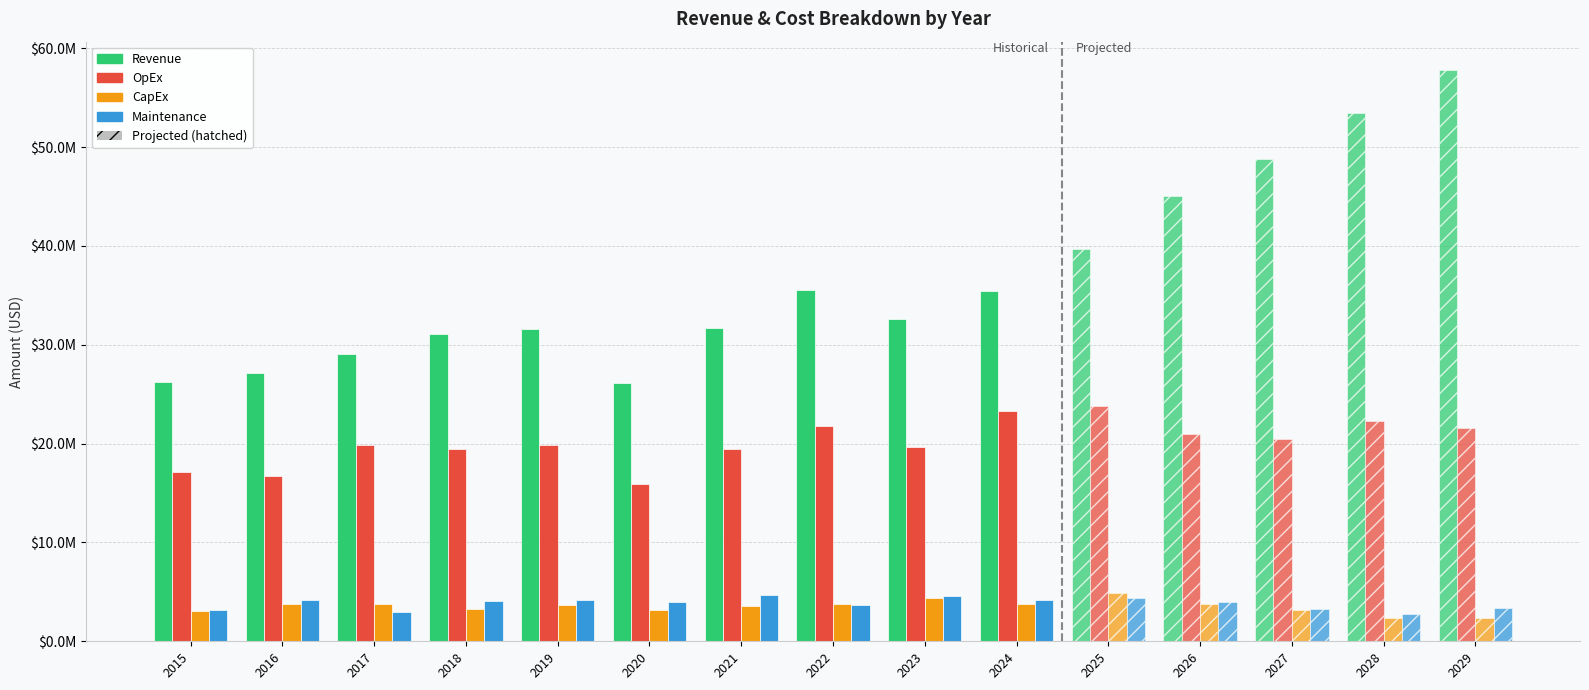

Are the bars grouped side by side (vs. stacked)?

Yes